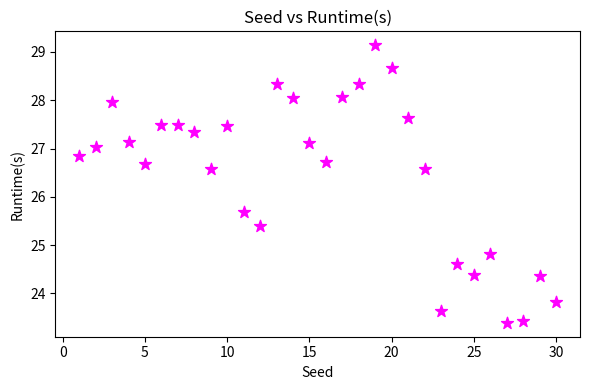

What Y value in the scatter plot is closest to 26?

25.7